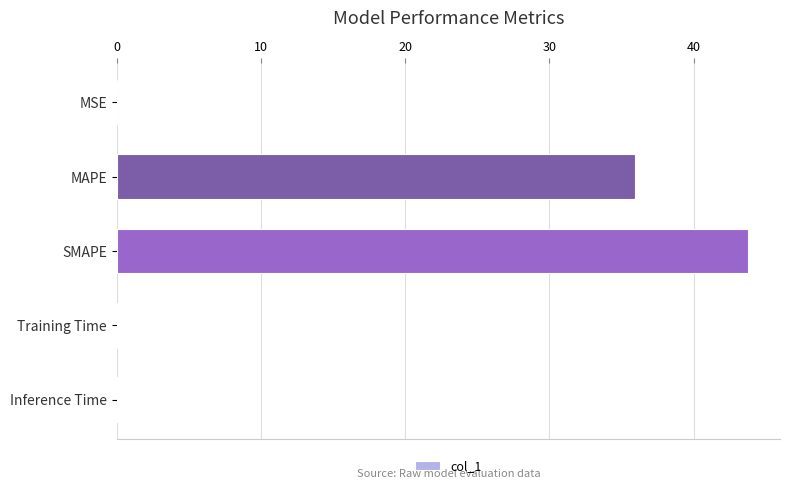

The value at MAPE is 35.9. True or false?

True